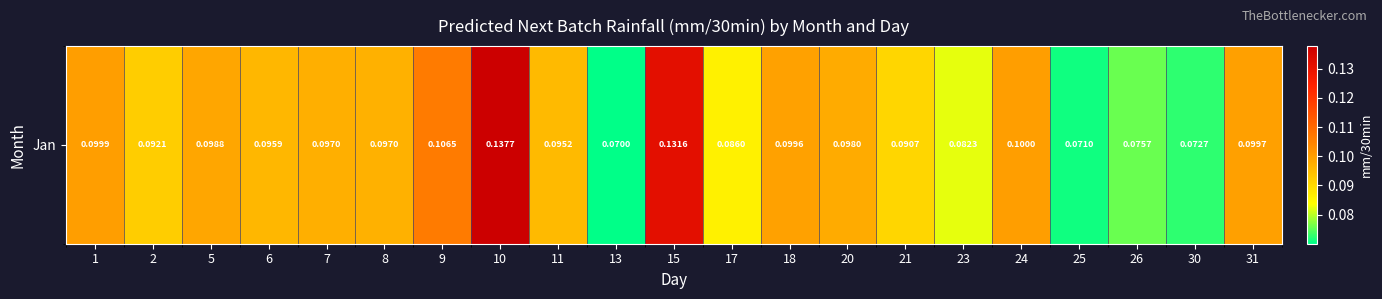

Rank the categories by value from lowest to highest.

13, 25, 30, 26, 23, 17, 21, 2, 11, 6, 8, 7, 20, 5, 18, 31, 1, 24, 9, 15, 10